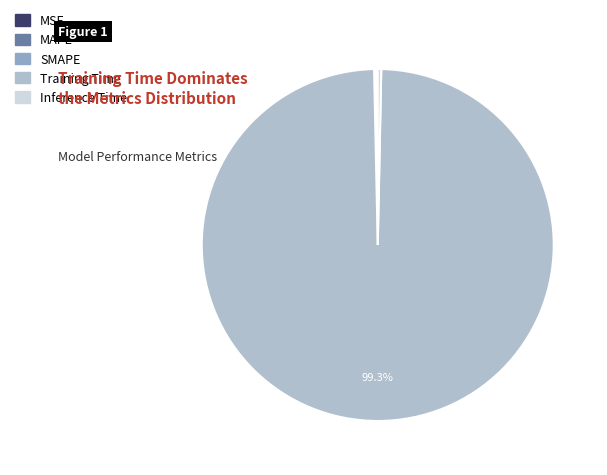

Is it true that Training Time is 89% of the pie?

False